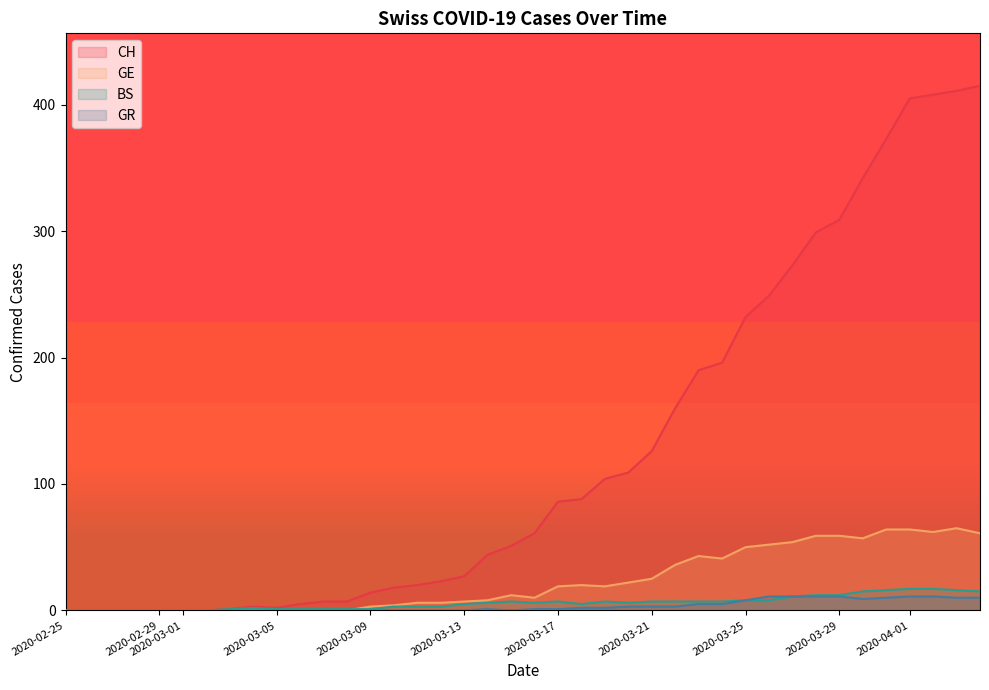

True or false: GR and GE cross at least once.

False